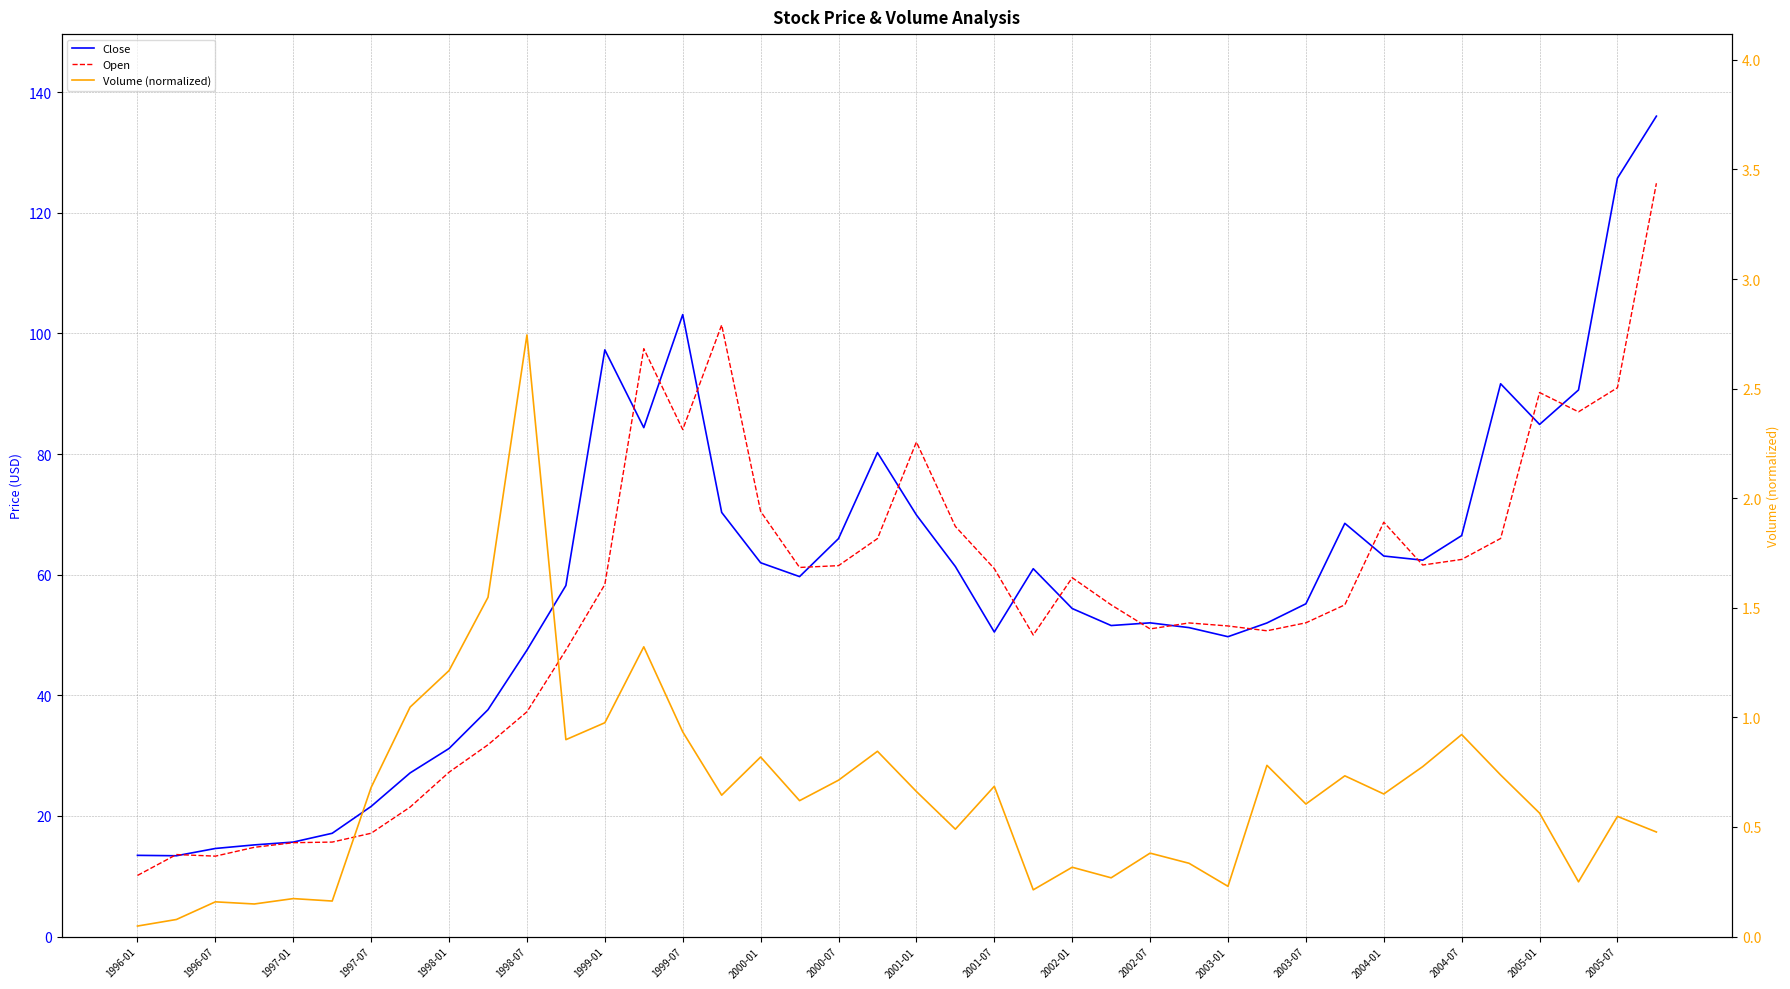

Which has a higher value, 31 or 1997-01?

31